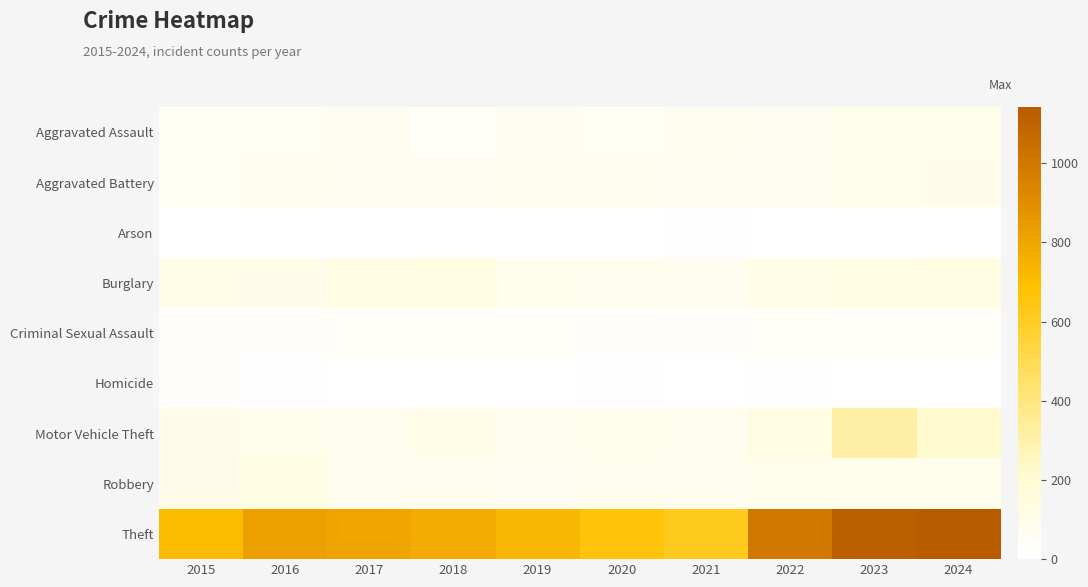

What is the maximum value shown in the chart?

1141